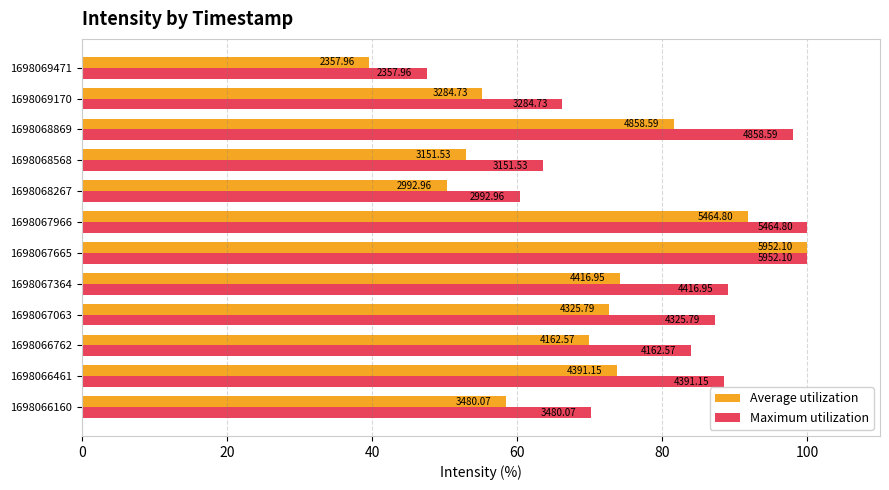

What are all the series names shown in the legend?

Average utilization, Maximum utilization